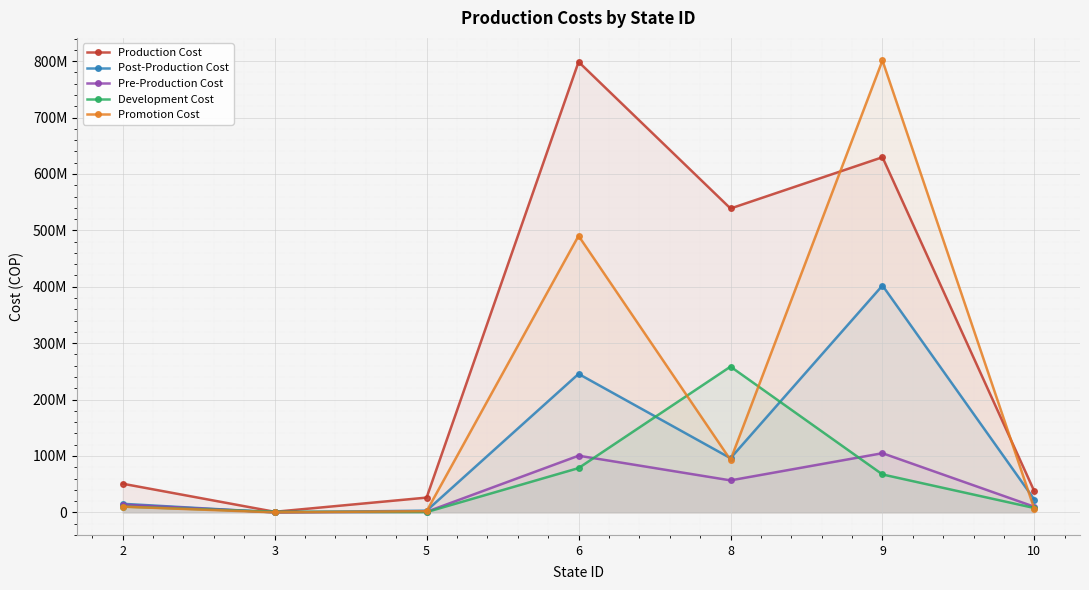

True or false: Development Cost and Production Cost intersect in this chart.

False